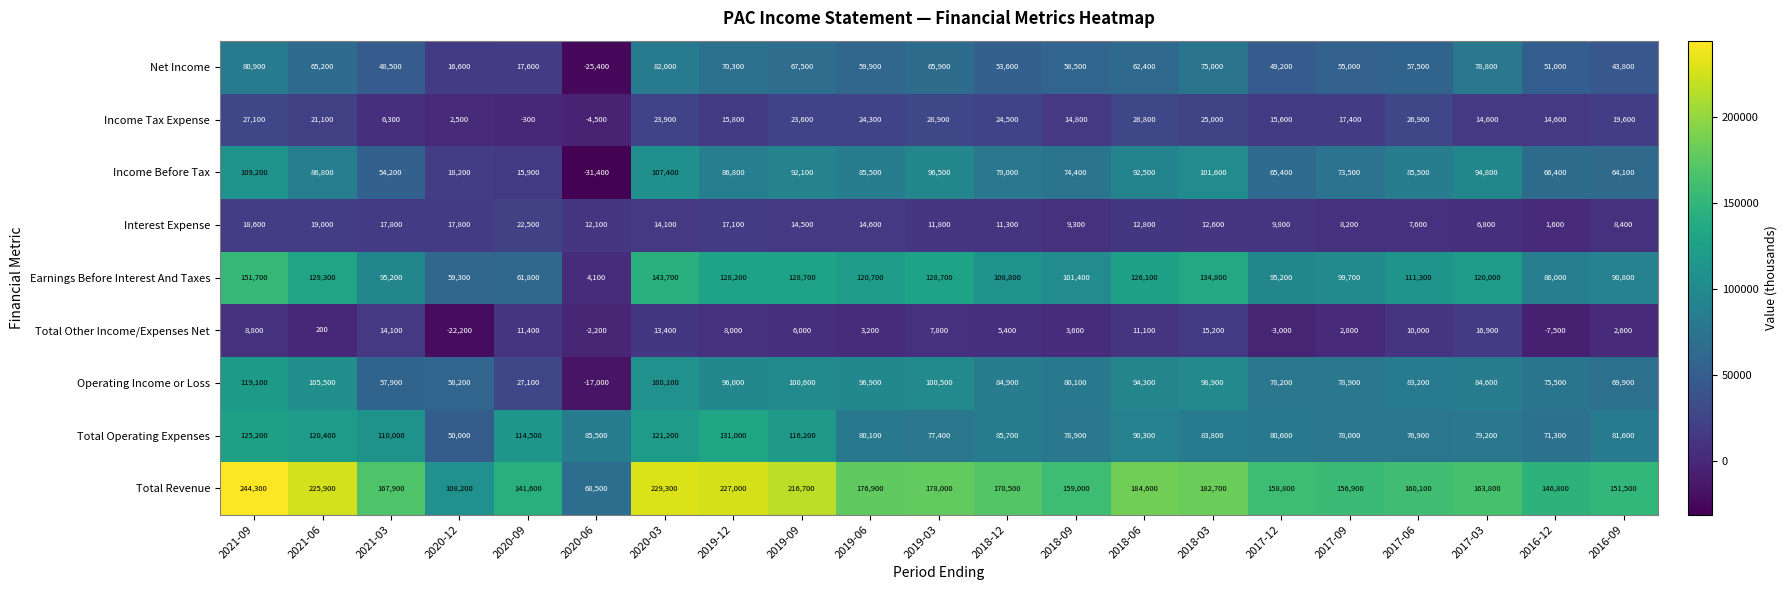

The value of Operating Income or Loss at 2018-12 is 52750. True or false?

False